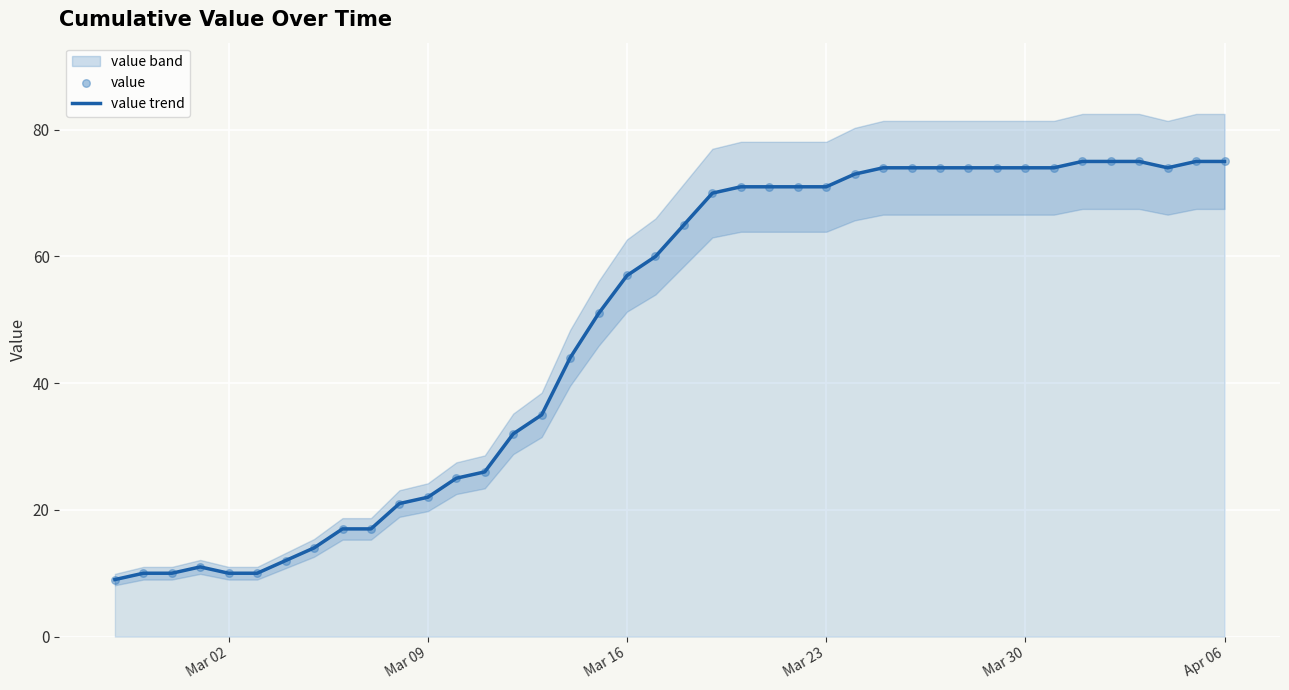

Is the value of value at 25 greater than the value of value trend at 21?

Yes